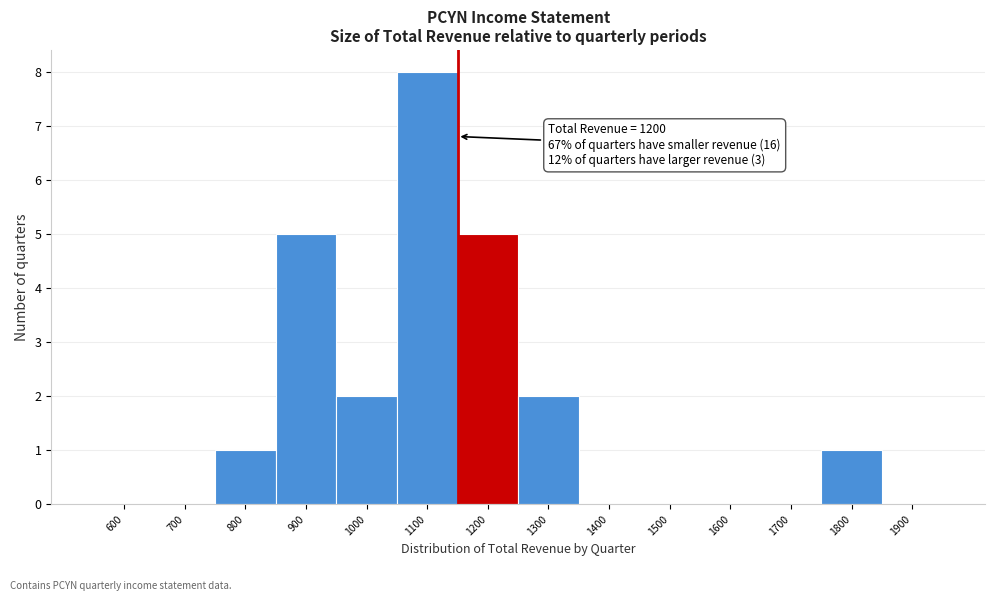

Reading right to left, what are all the values shown in this chart?

1900=0	1800=1	1700=0	1600=0	1500=0	1400=0	1300=2	1200=5	1100=8	1000=2	900=5	800=1	700=0	600=0